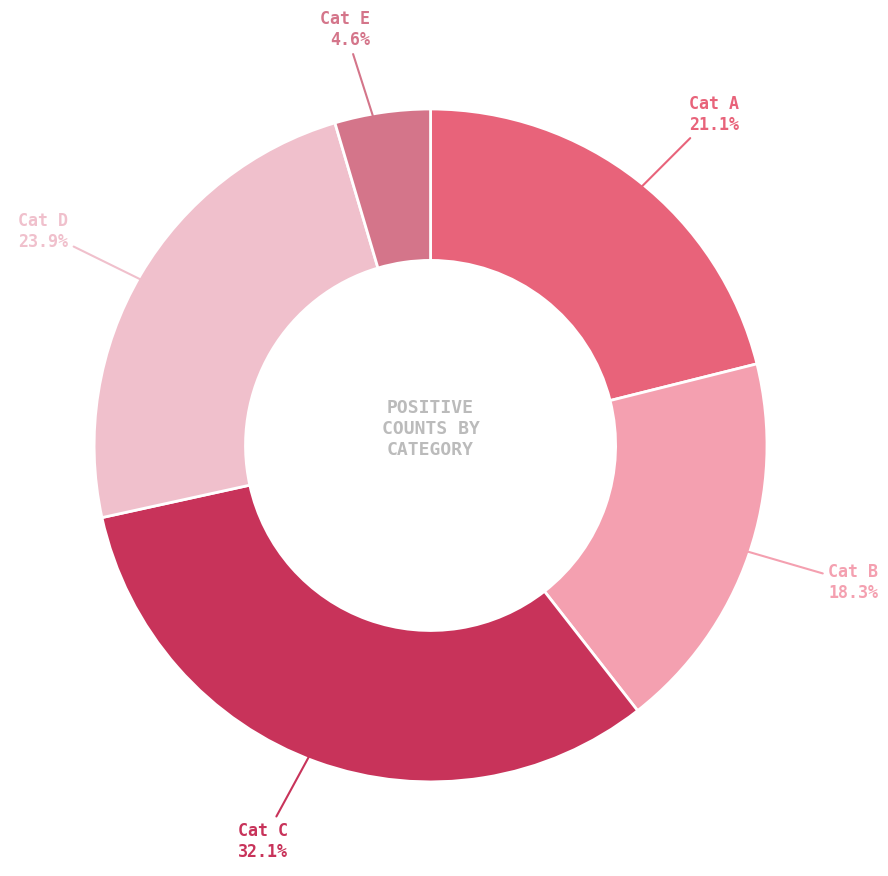

Does any single category account for the majority?

No